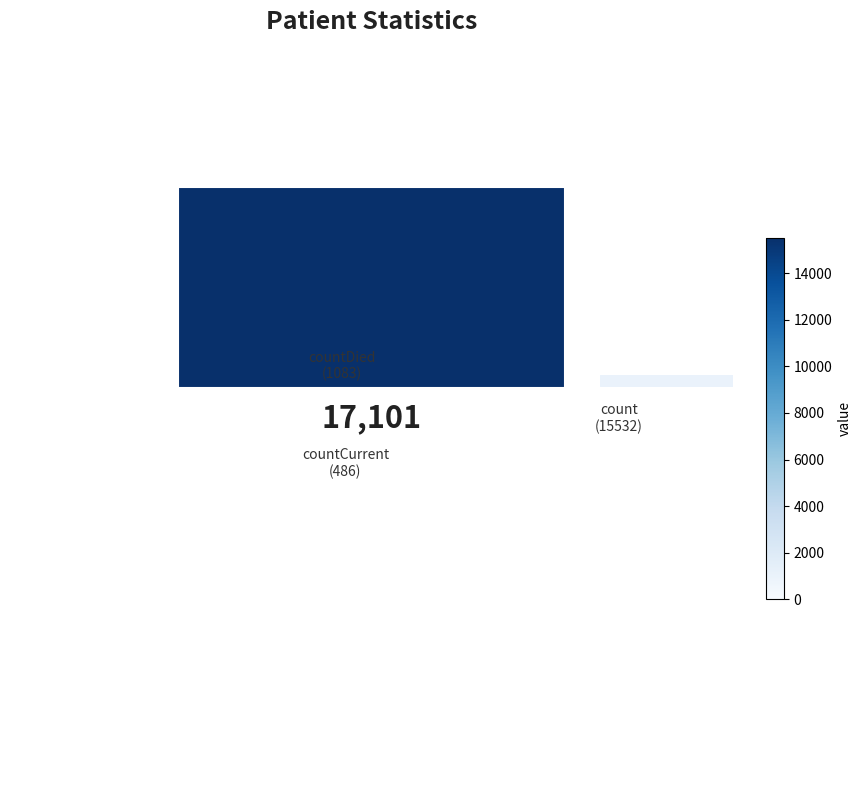

Does count represent more than half of the total?

Yes